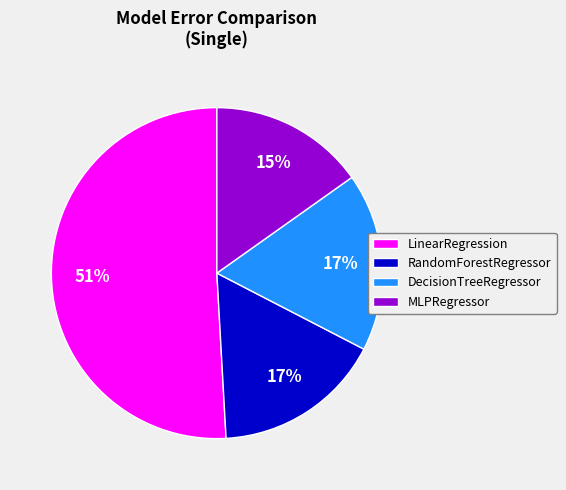

To the nearest percent, what is the combined percentage of LinearRegression and DecisionTreeRegressor?

68%